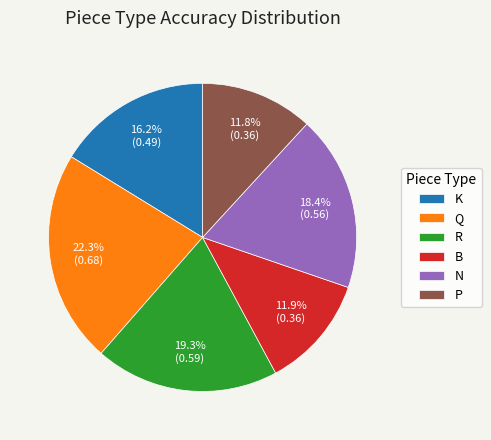

True or false: K accounts for 16% of the total.

True